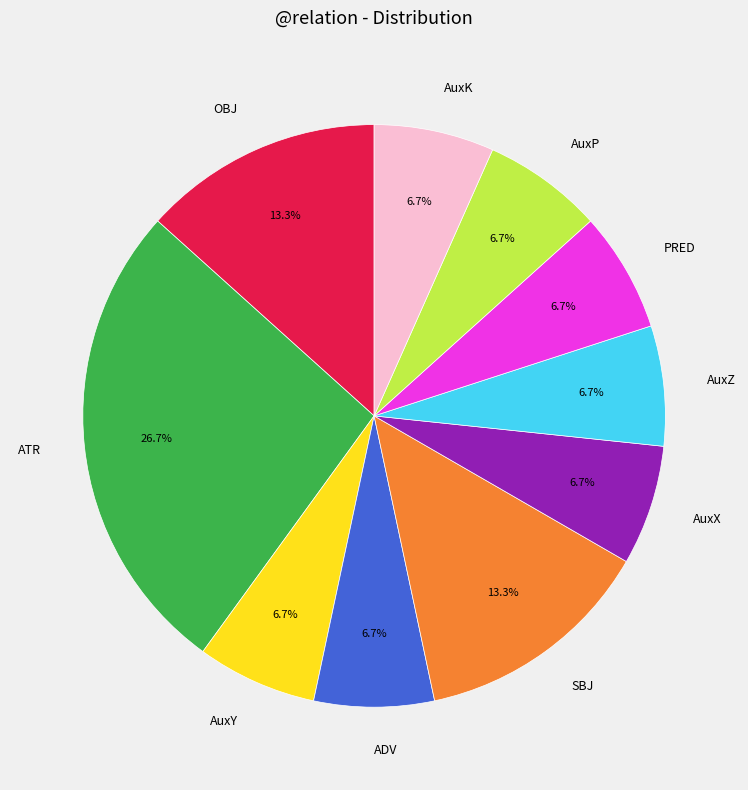

What portion of the pie excludes AuxP?

93.3%